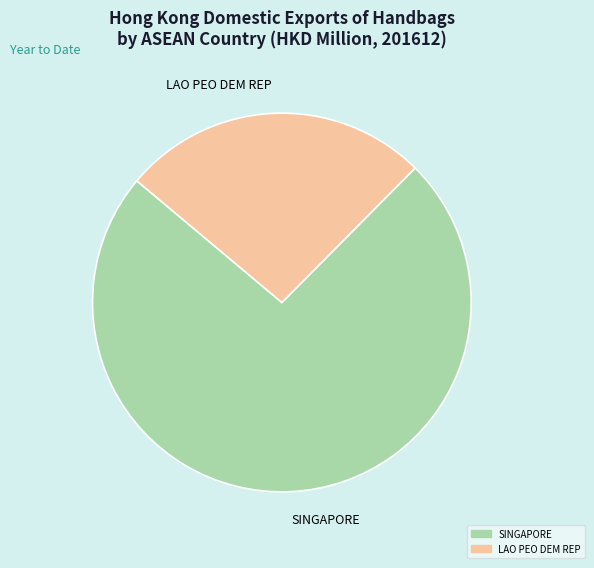

Which category accounts for the majority?

SINGAPORE